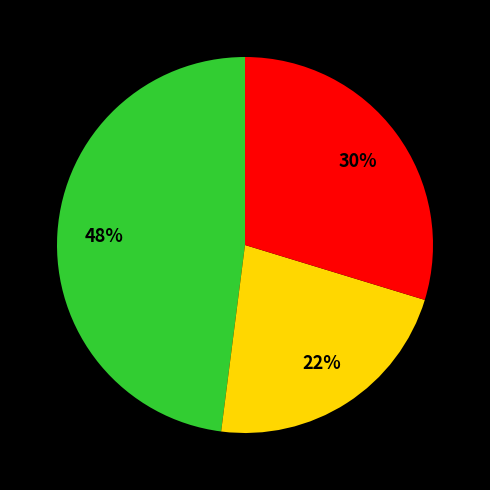

To the nearest percent, what is the average slice percentage?

33%